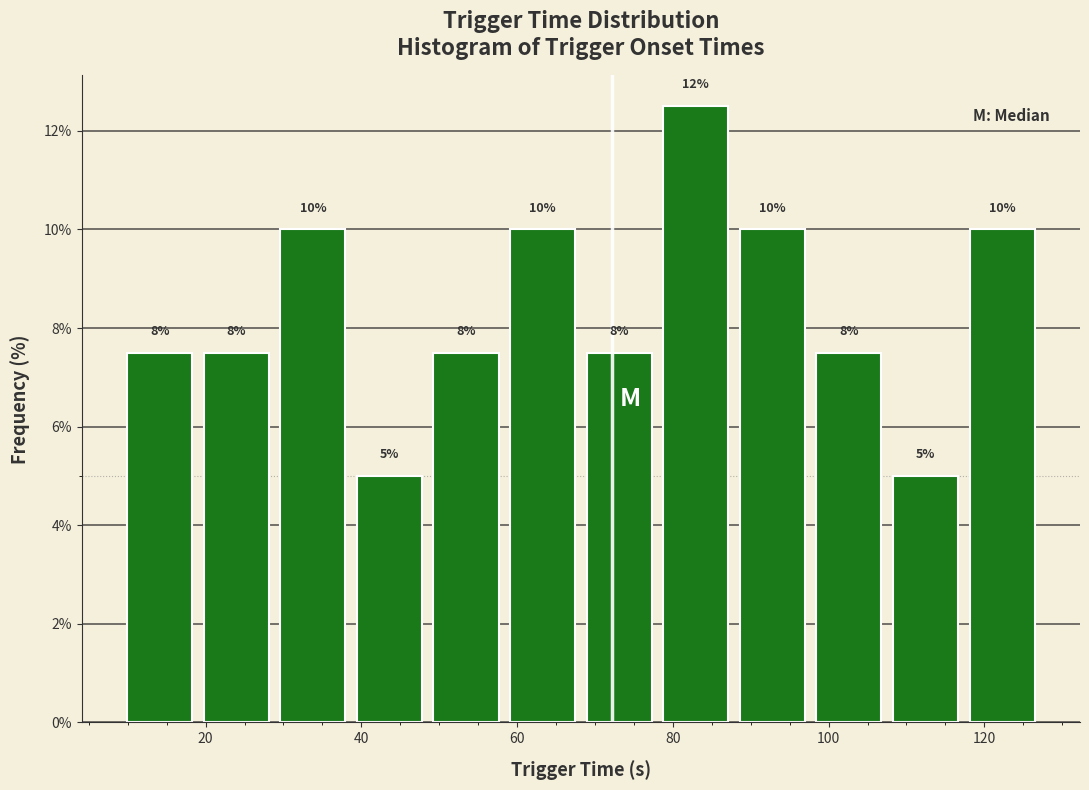

Over which range of the x-axis is the bar tallest?

78 to 88